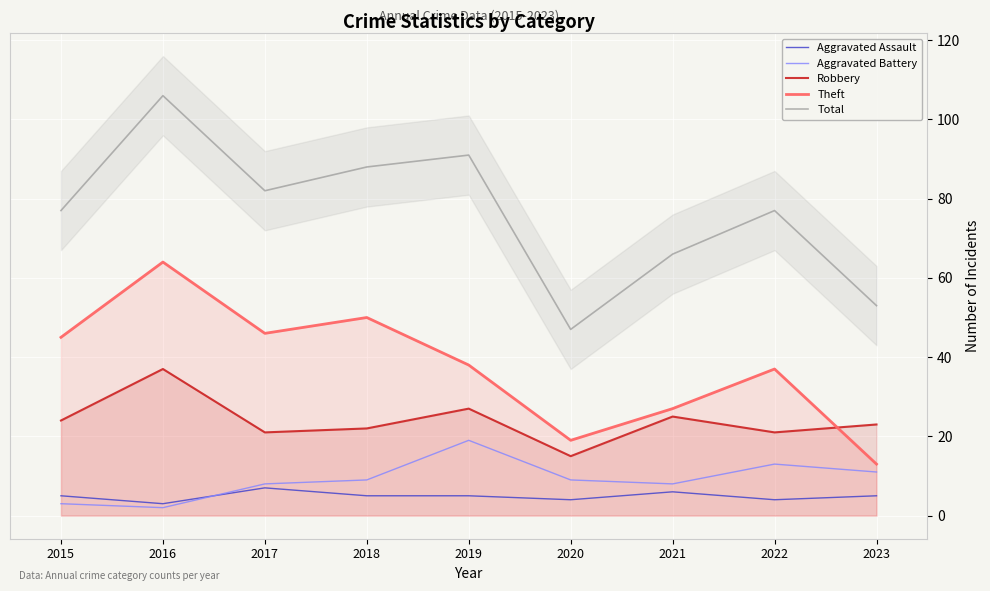

What is the difference between the second highest and minimum values in the Total series?

44